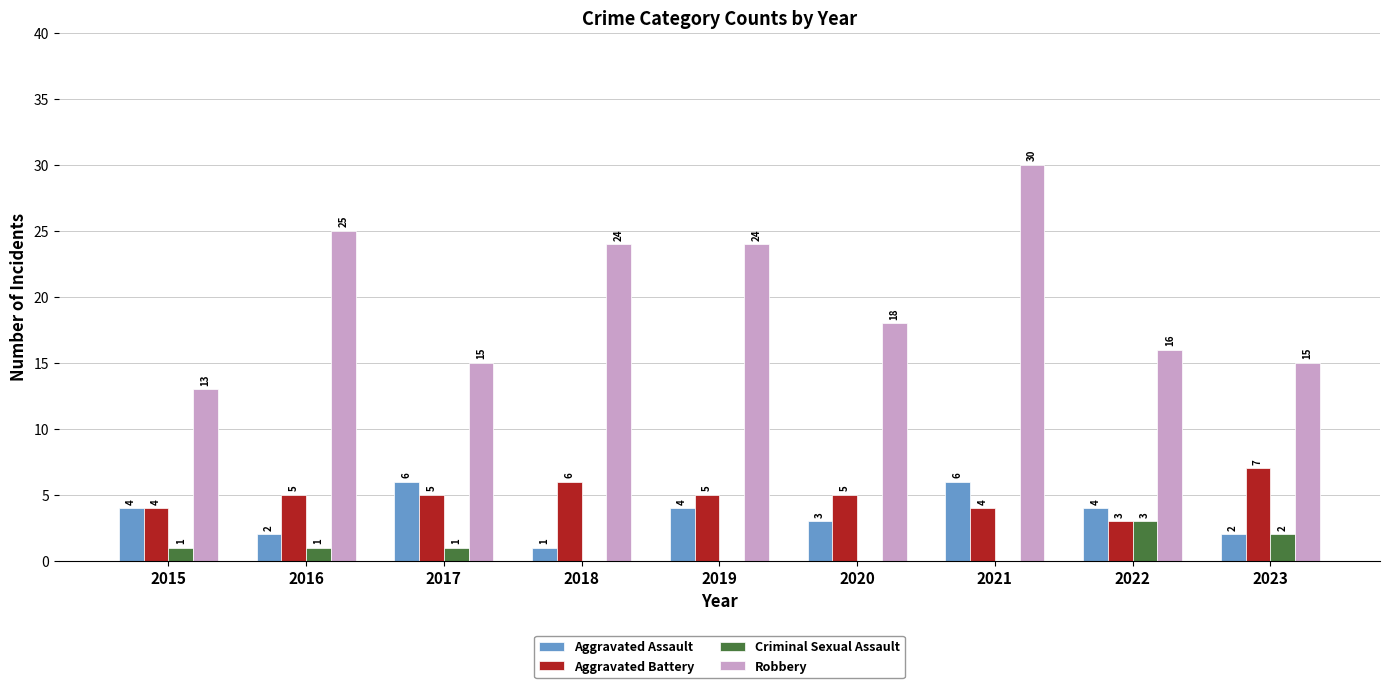

Reading left to right, extract all data points from this chart.

Aggravated Assault: 2015=4	2016=2	2017=6	2018=1	2019=4	2020=3	2021=6	2022=4	2023=2
Aggravated Battery: 2015=4	2016=5	2017=5	2018=6	2019=5	2020=5	2021=4	2022=3	2023=7
Criminal Sexual Assault: 2015=1	2016=1	2017=1	2018=0	2019=0	2020=0	2021=0	2022=3	2023=2
Robbery: 2015=13	2016=25	2017=15	2018=24	2019=24	2020=18	2021=30	2022=16	2023=15